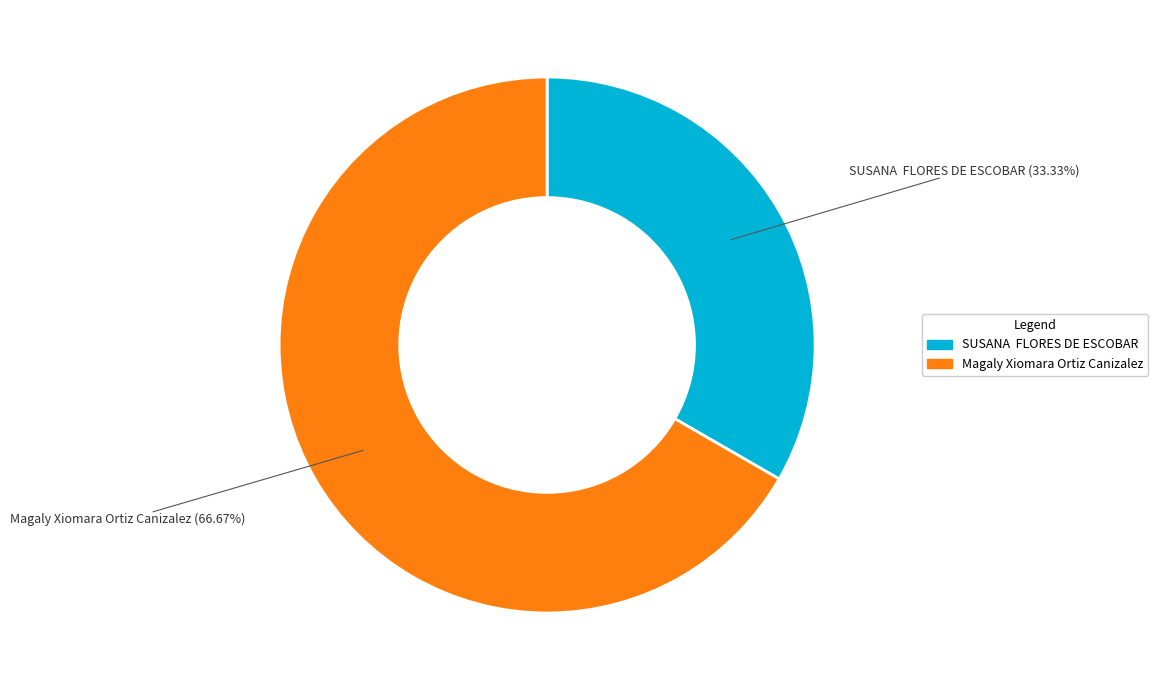

Is it true that Magaly Xiomara Ortiz Canizalez is 67% of the pie?

True